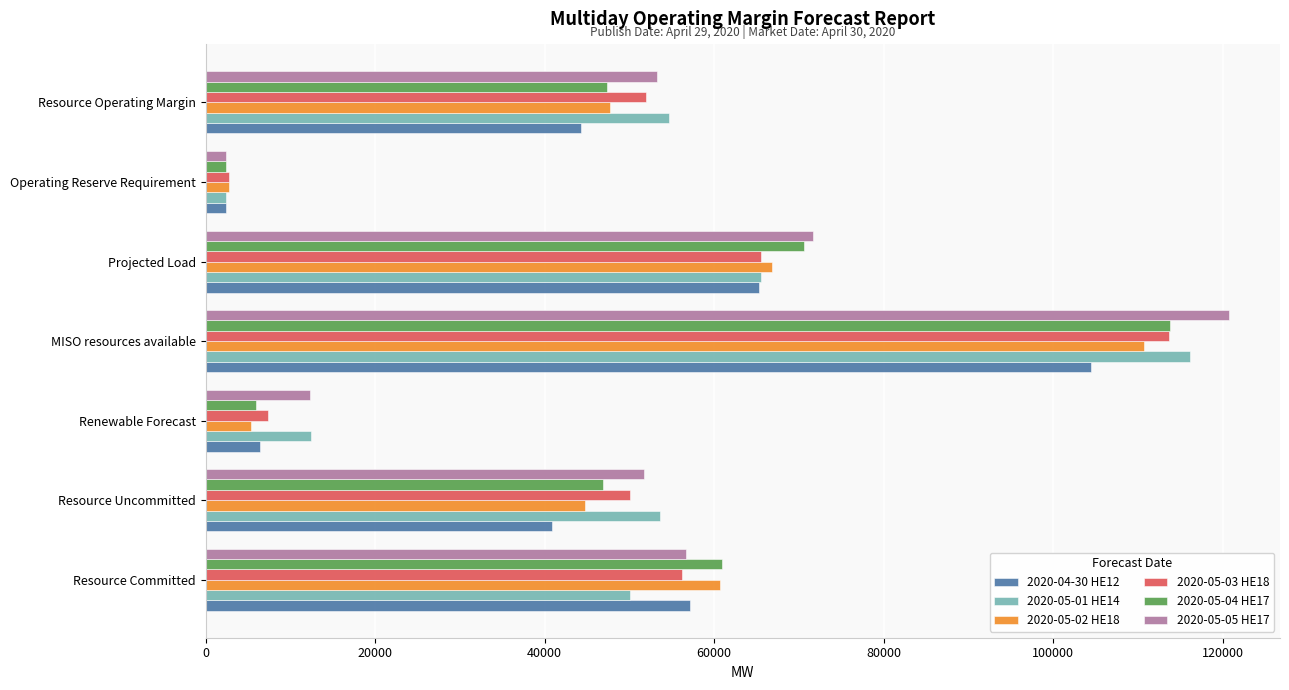

What are all the series names shown in the legend?

2020-04-30 HE12, 2020-05-01 HE14, 2020-05-02 HE18, 2020-05-03 HE18, 2020-05-04 HE17, 2020-05-05 HE17